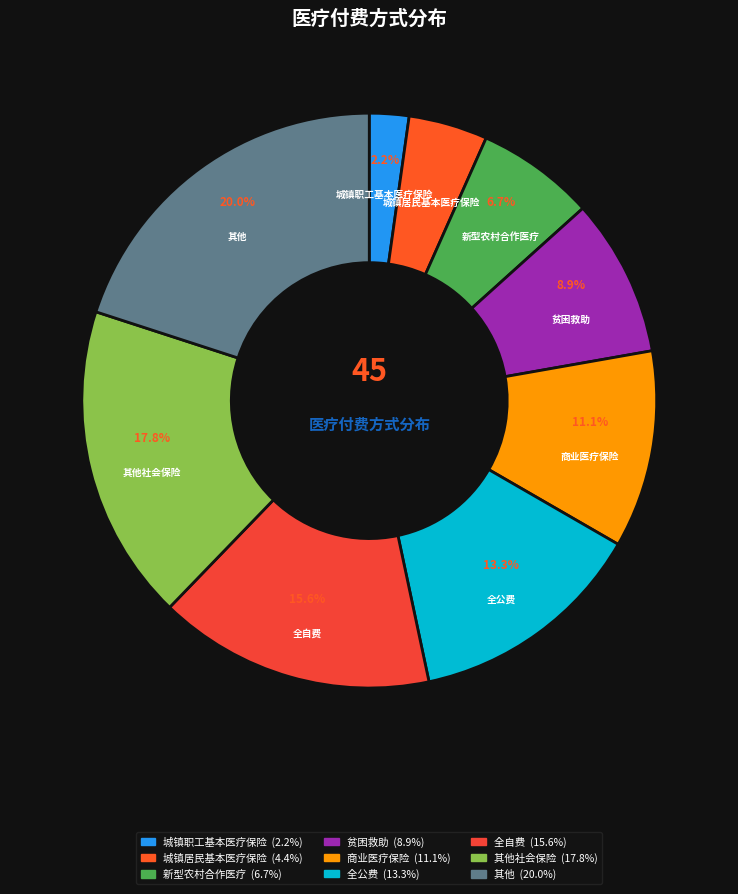

Which category has the biggest portion of the pie?

其他